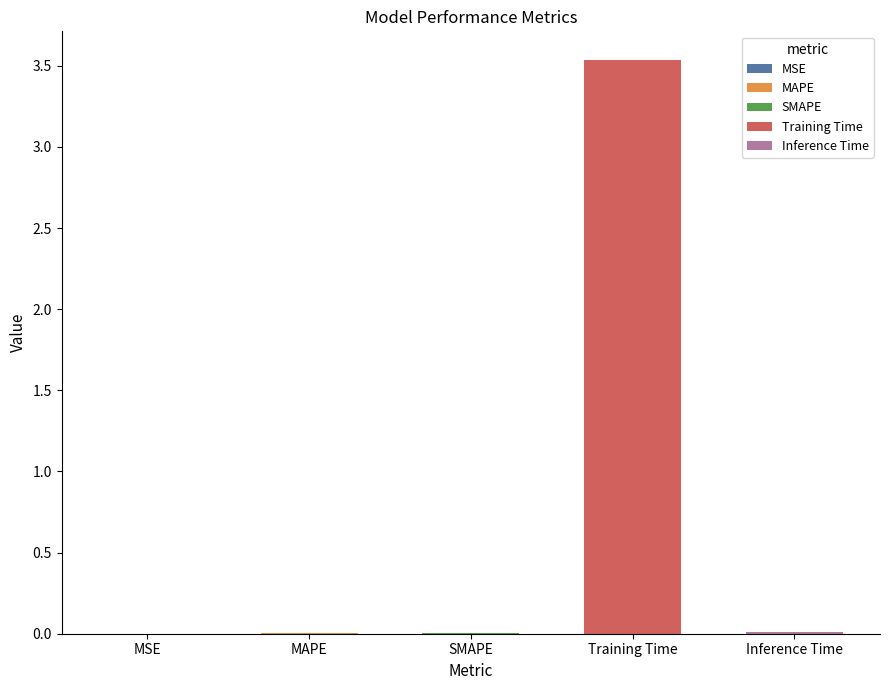

The chart shows a value of 0.0 at MSE. True or false?

False